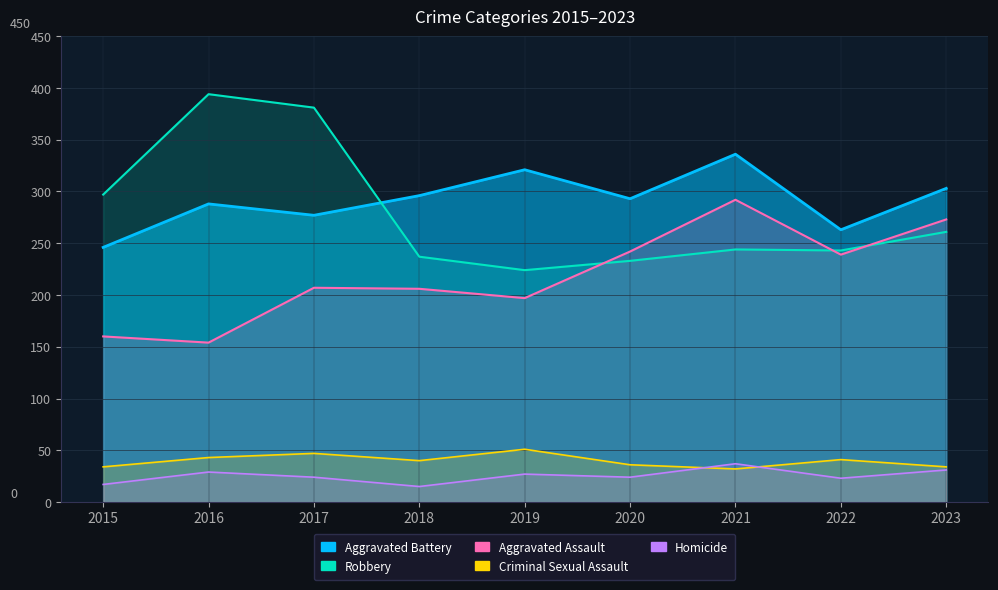

Read the Robbery value at 2016, to the nearest 50.

400